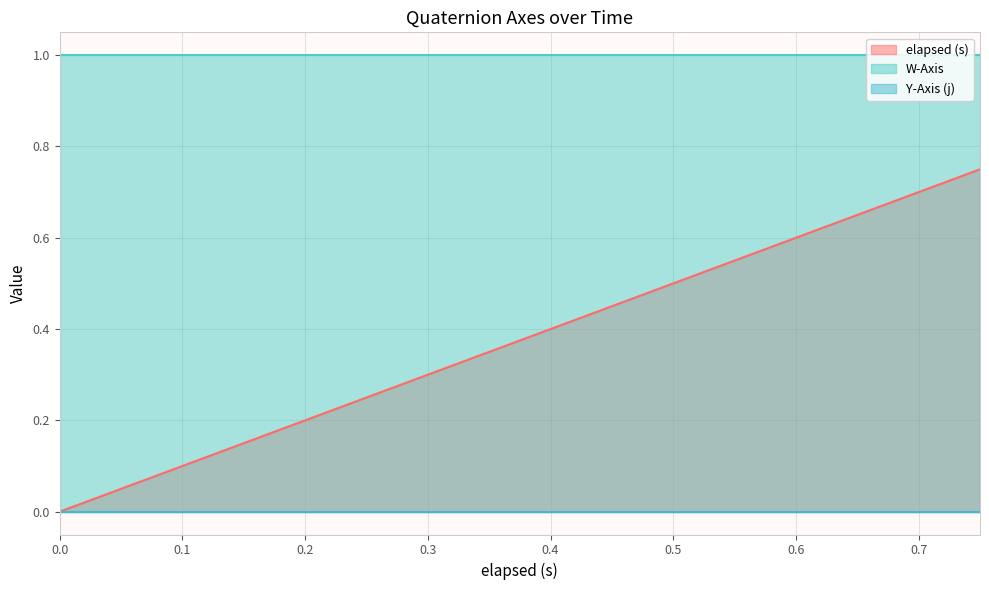

True or false: Y-Axis (j) and W-Axis intersect in this chart.

False